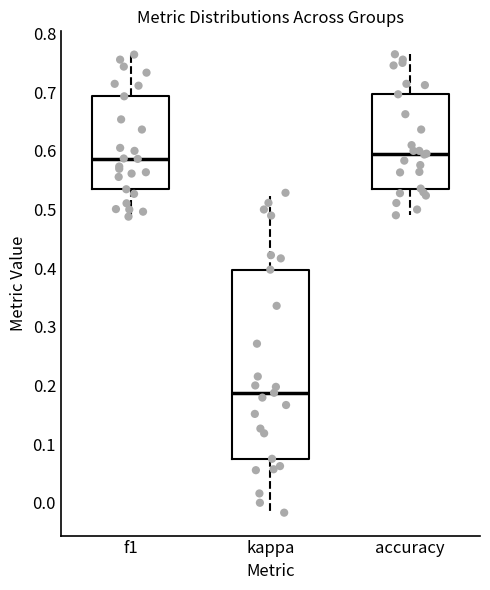

Reading left to right, transcribe this box plot: for each box, give where its median line is, the range the box spans, and where its two whiskers end, as read against the y-axis. The values are not printed on the chart, so give them approximately, as read against the axis.

f1: median 0.59, box 0.53 to 0.69, whiskers 0.49 to 0.76
kappa: median 0.19, box 0.07 to 0.40, whiskers -0.02 to 0.53
accuracy: median 0.60, box 0.54 to 0.70, whiskers 0.49 to 0.76